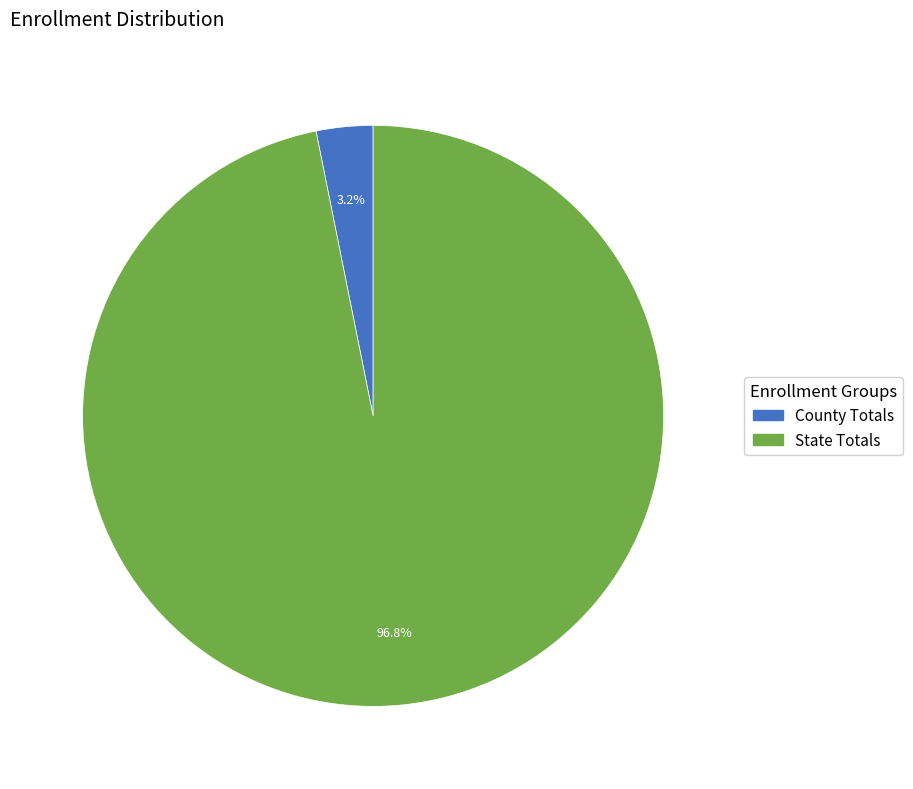

What portion of the pie excludes State Totals?

3.2%